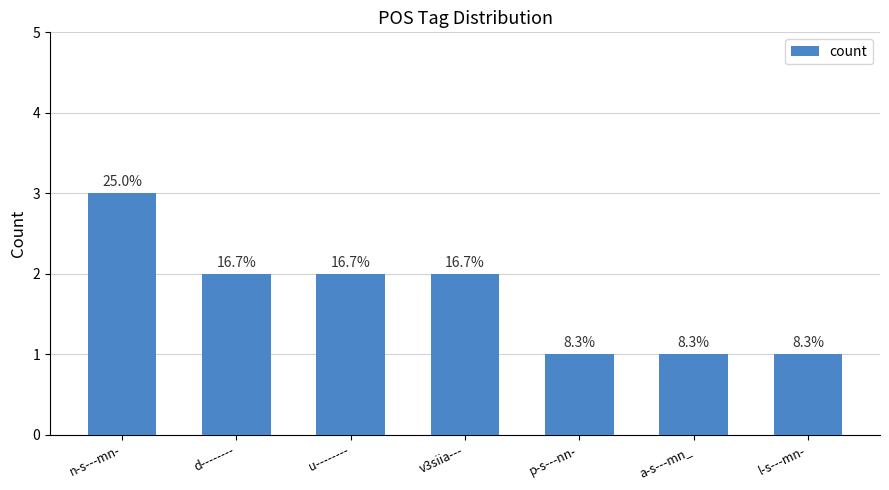

Read the value at n-s---mn-.

3